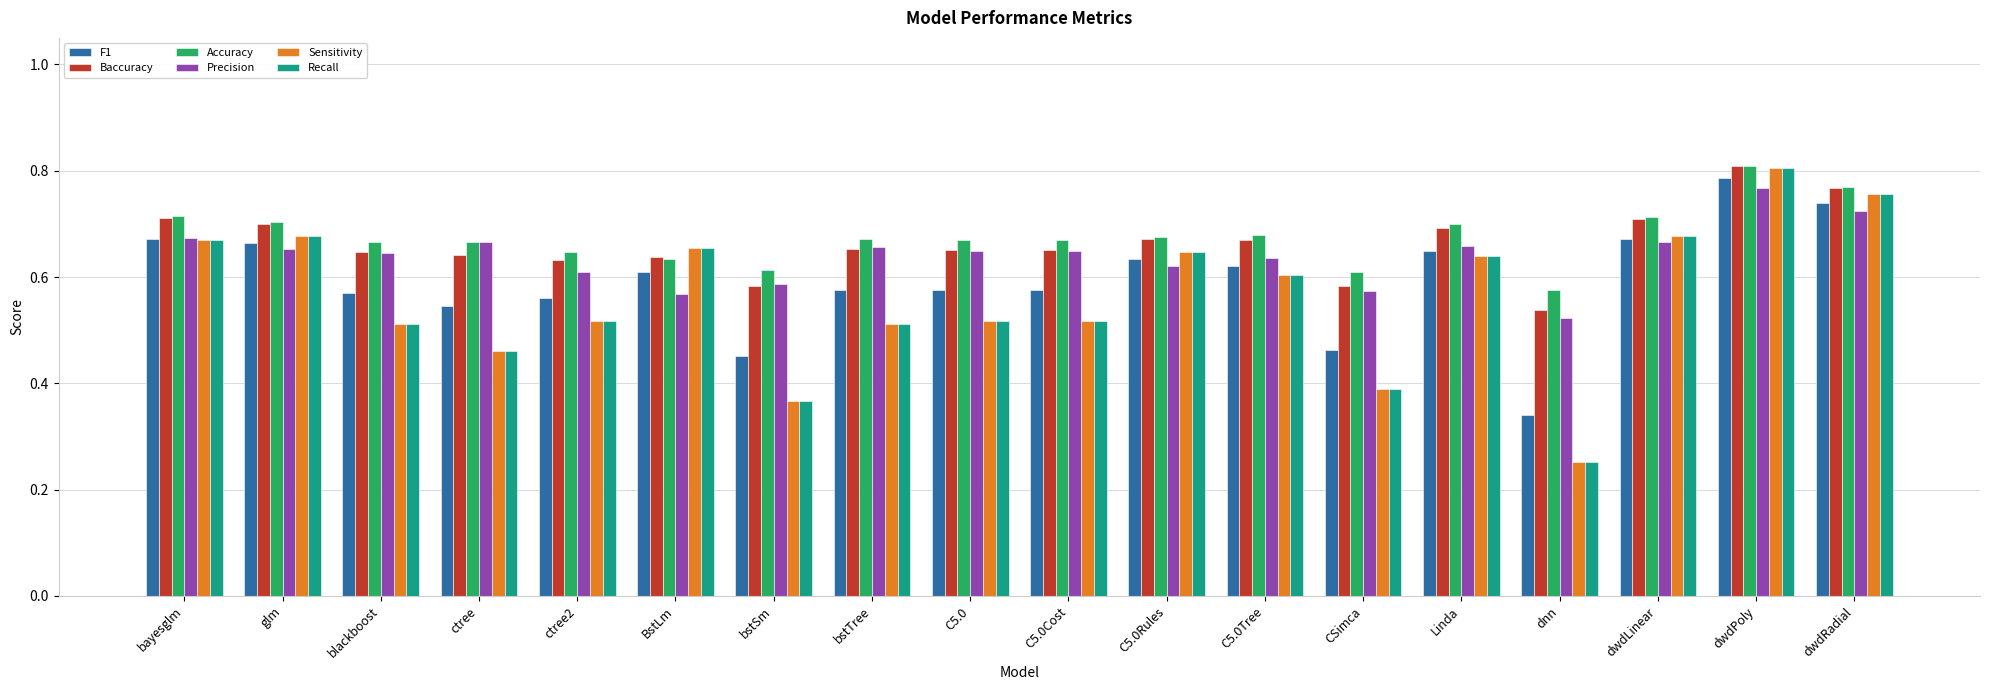

At which category does the chart reach its minimum across all series?

dnn